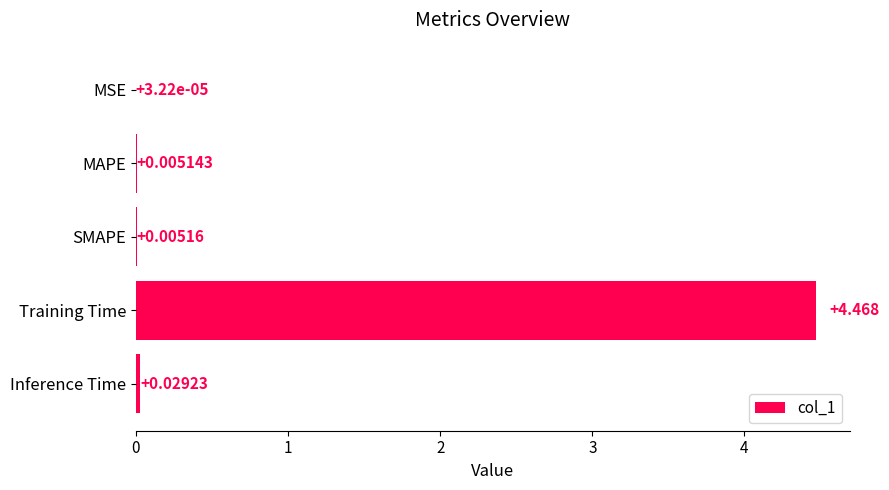

At which label is the value closest to 2?

Inference Time